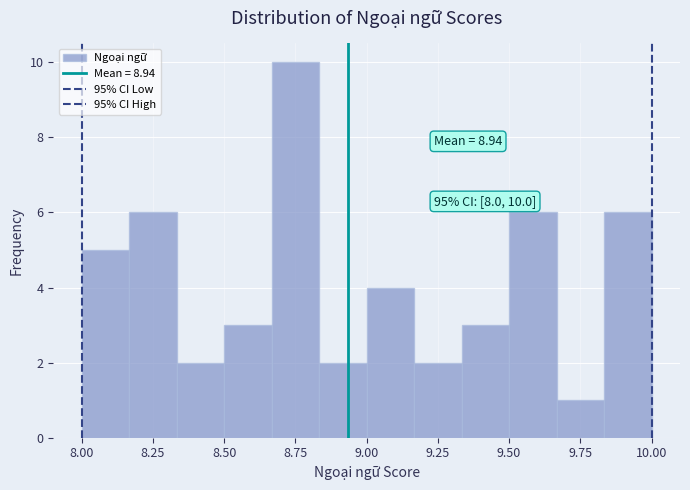

Read against the x-axis, roughly where is the centre of the tallest bar?

8.75